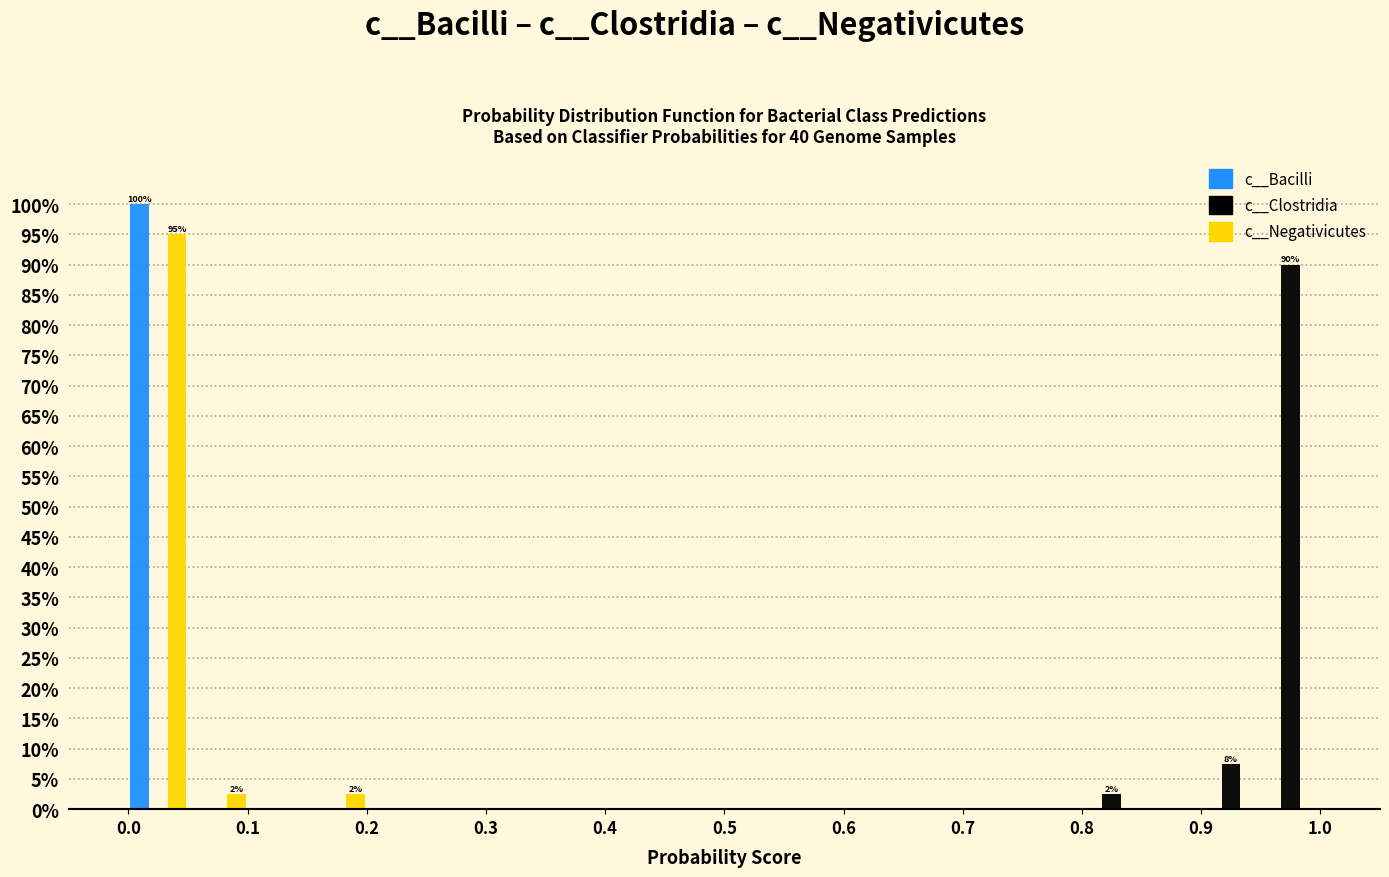

In the c__Negativicutes series, which range on the x-axis has the tallest bar?

0.00 to 0.05